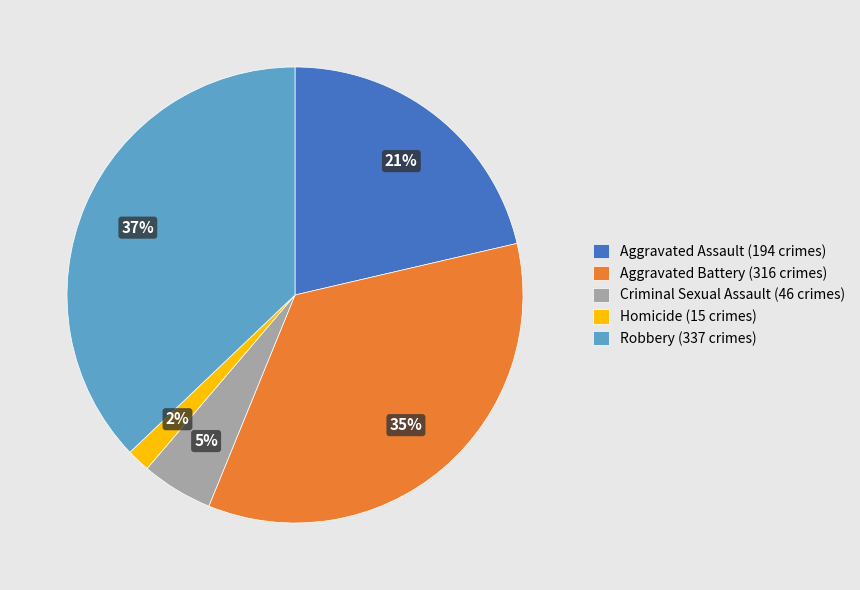

Which category has the smallest portion of the pie?

Homicide